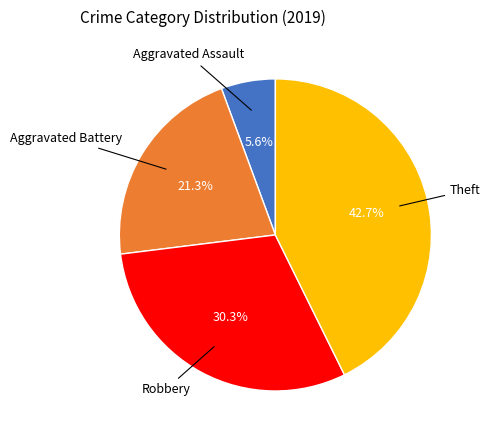

How many segments does this pie chart have?

4